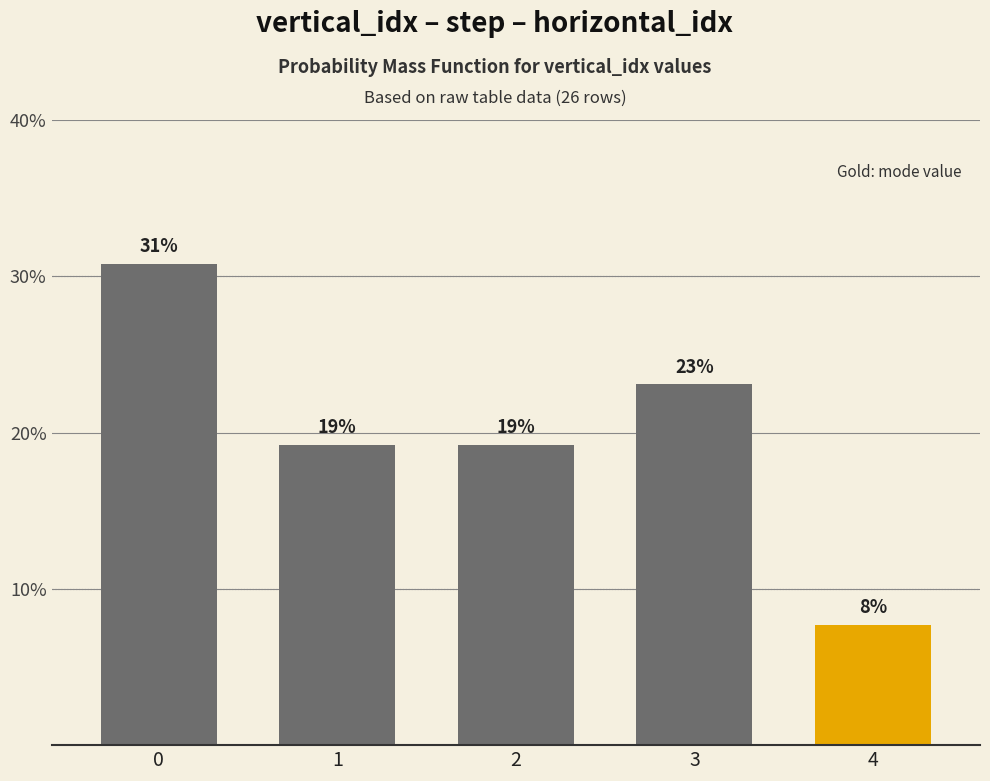

What is the sum of all values?

100.0